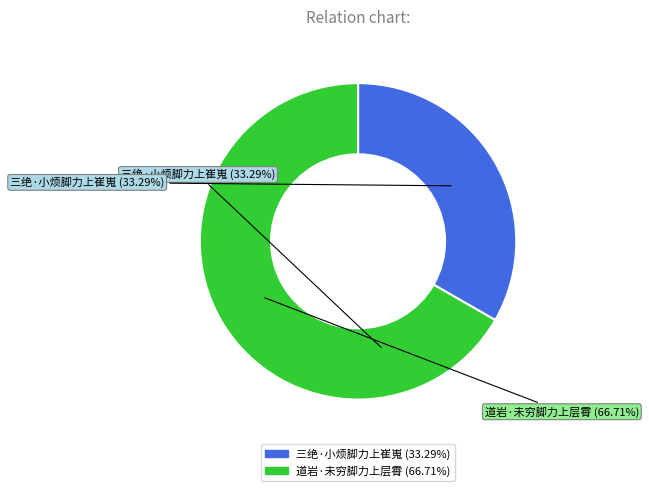

The 道岩·未穷脚力上层霄 slice represents 77% of the pie. True or false?

False